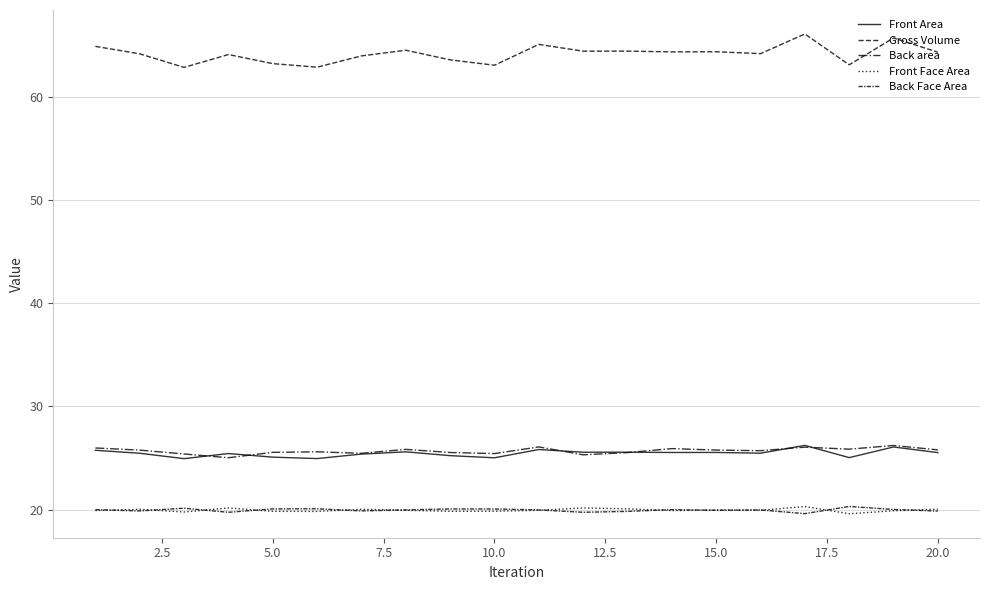

How many lines are shown in the chart?

5